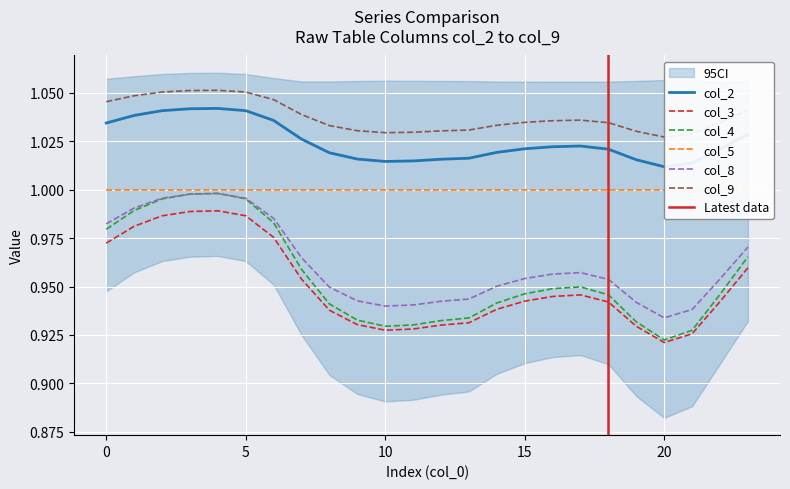

At which label does col_9 reach its peak?

4